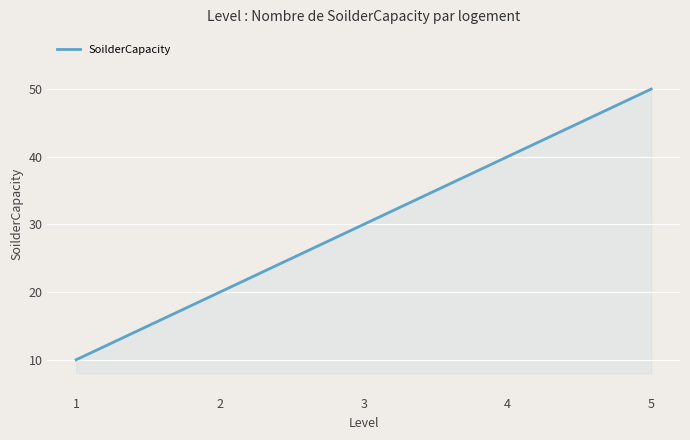

What is the sum of all values?

150